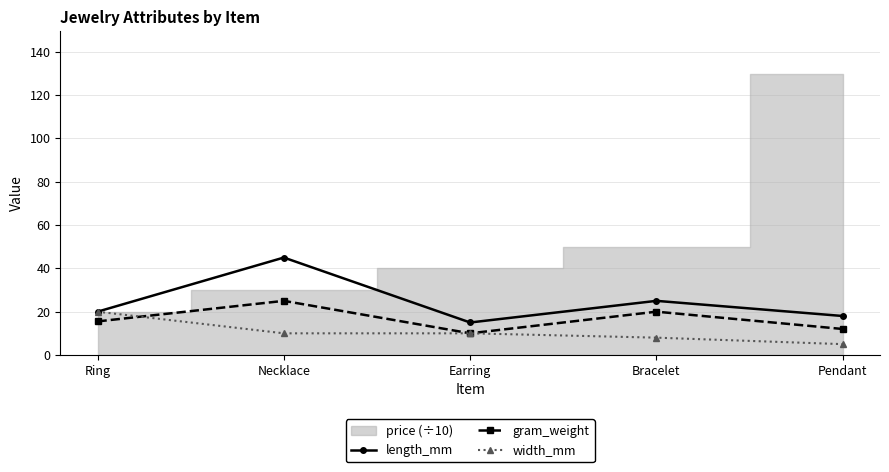

What is the average value of the length_mm series?

24.6